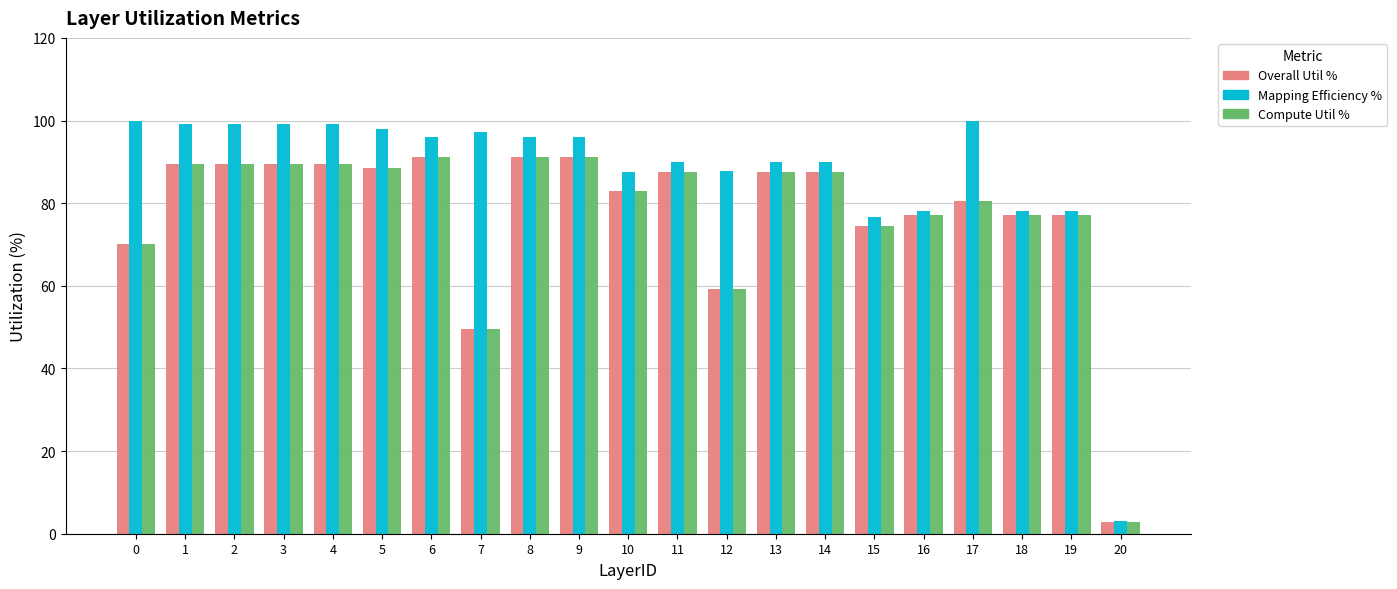

Which series has the largest range (max minus min)?

Mapping Efficiency %